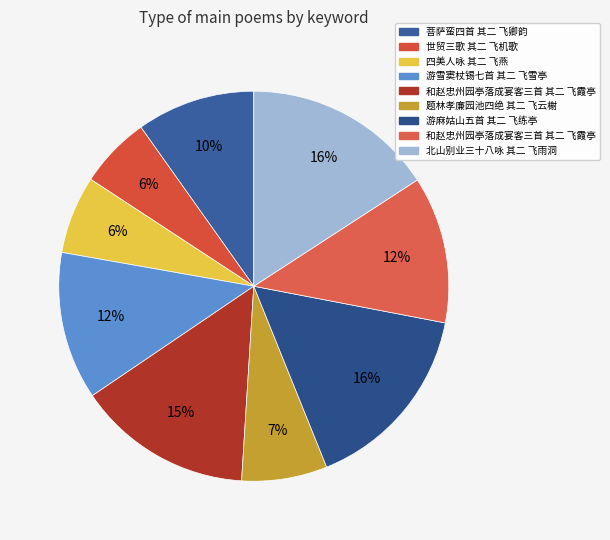

Count the number of slices in the pie.

9